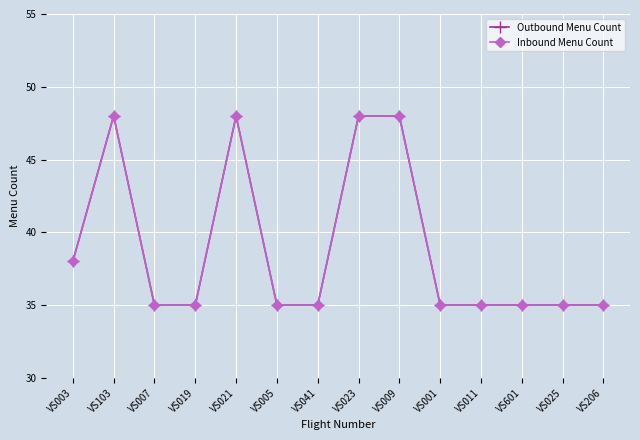

The Inbound Menu Count series shows 48 at VS021. True or false?

True